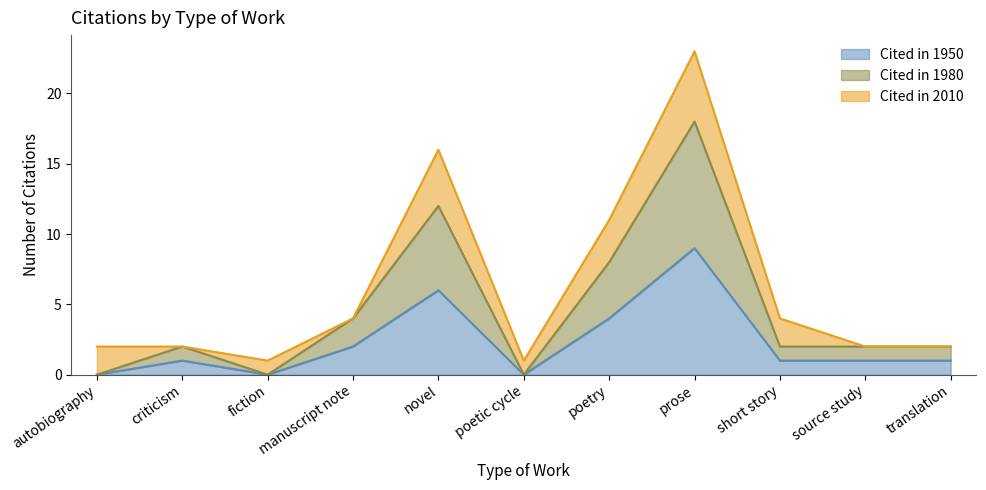

Where is the first local maximum for Cited in 1950?

criticism